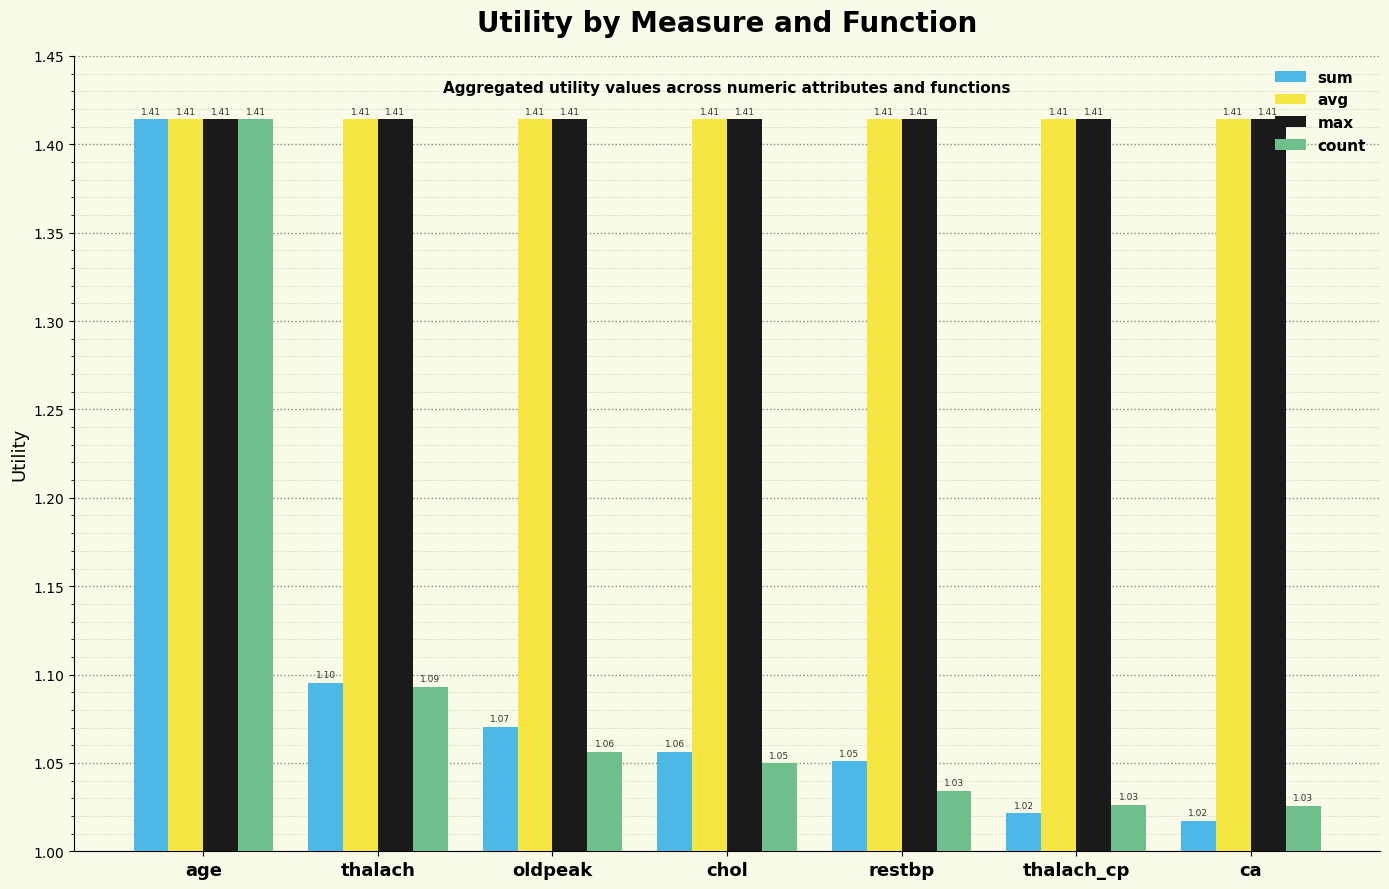

At how many categories does at least one series exceed 1?

7